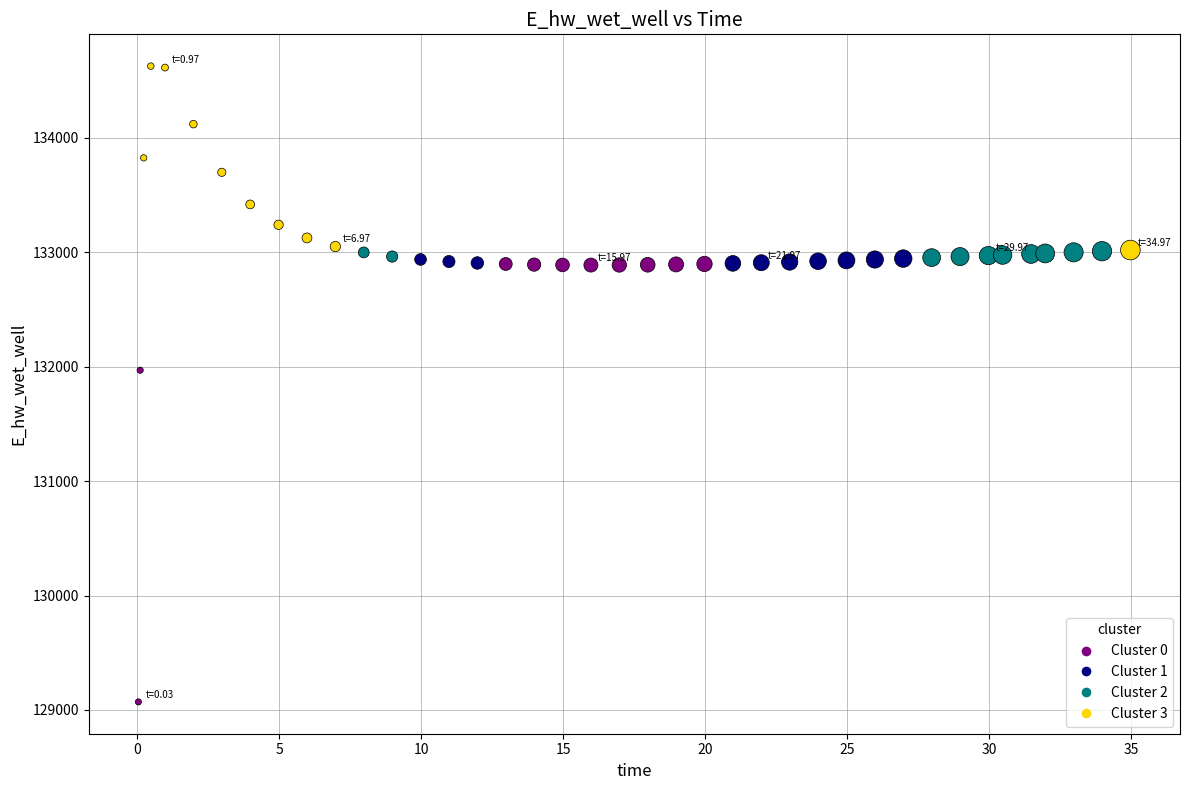

What Y value in the scatter plot is closest to 131849?

131970.0